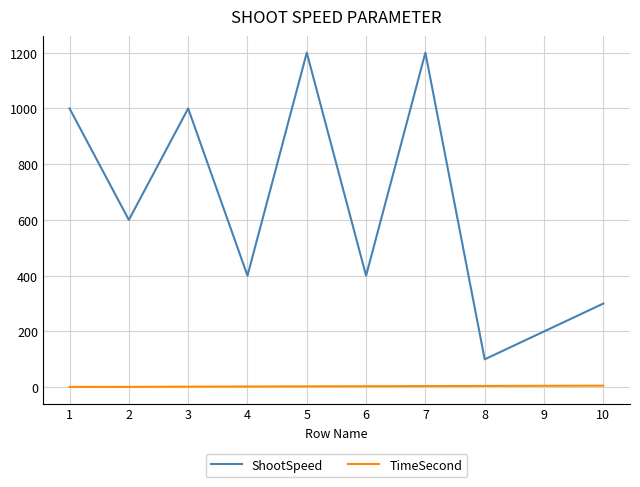

What is the spread (max minus min) of values at 10?

294.5